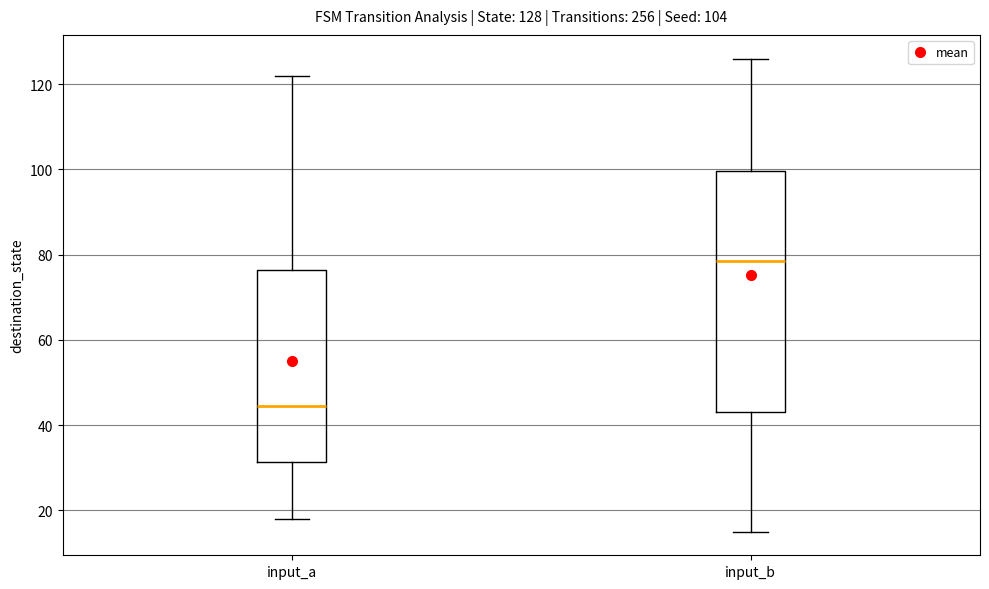

Which box has the highest median line?

input_b